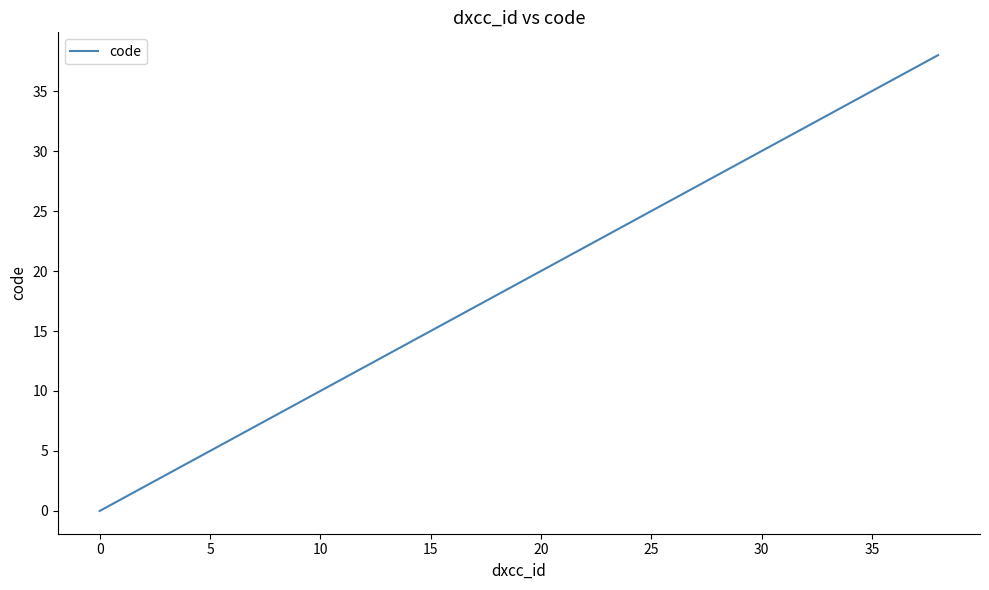

What is the maximum value shown in the chart?

38